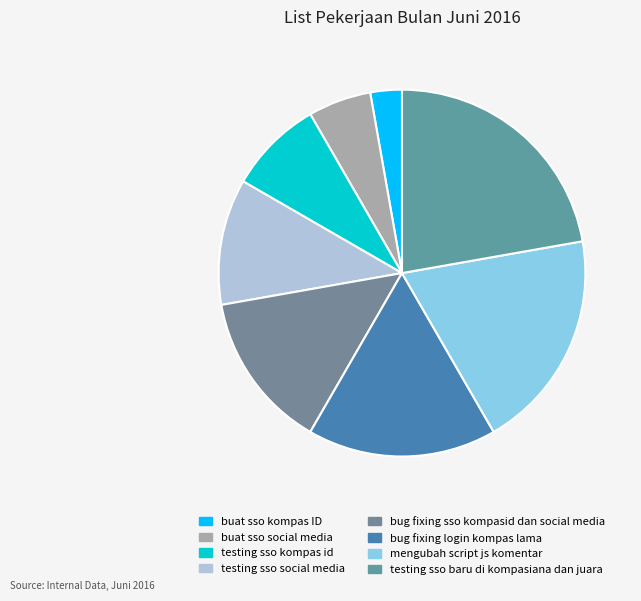

Which category has the smallest portion of the pie?

buat sso kompas ID